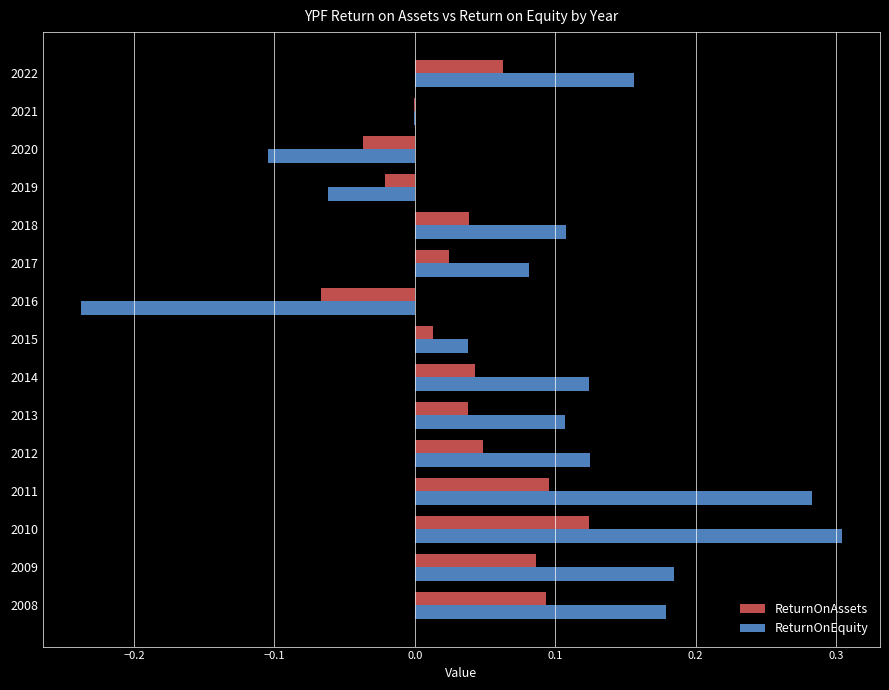

Which series changed the most between 2008 and 2011?

ReturnOnEquity